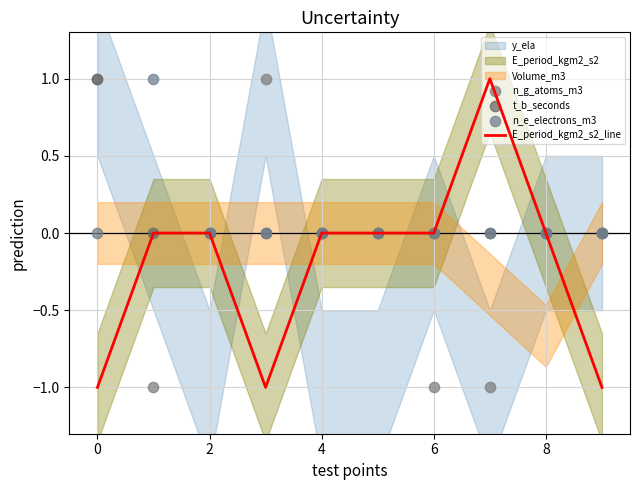

Which series contains the highest Y value?

E_period_kgm2_s2_line